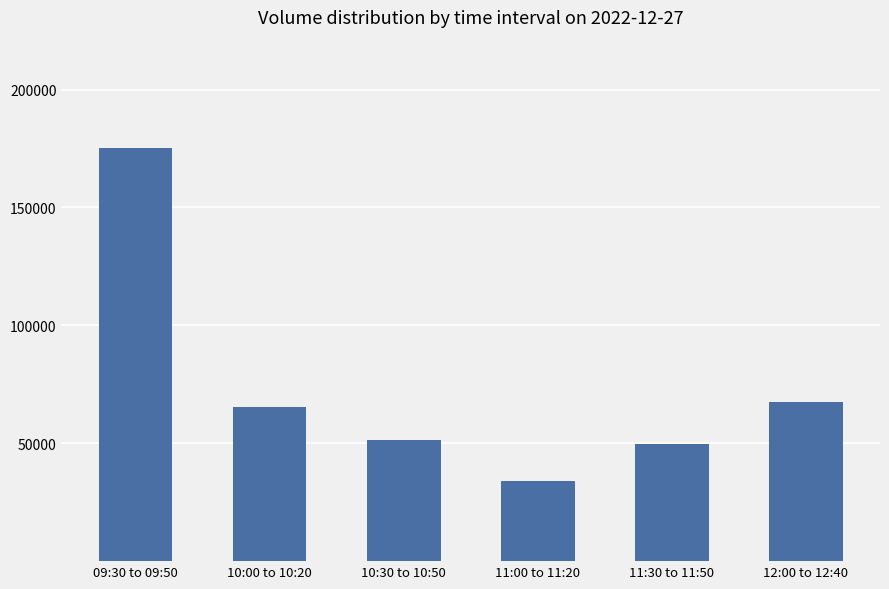

The chart shows a value of 12174 at 11:00 to 11:20. True or false?

False